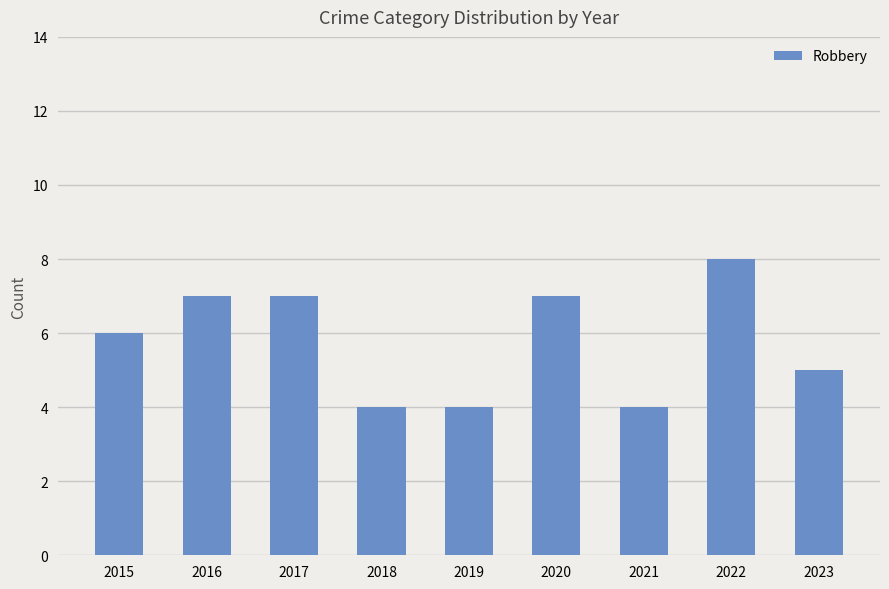

How many bars are there in total?

9